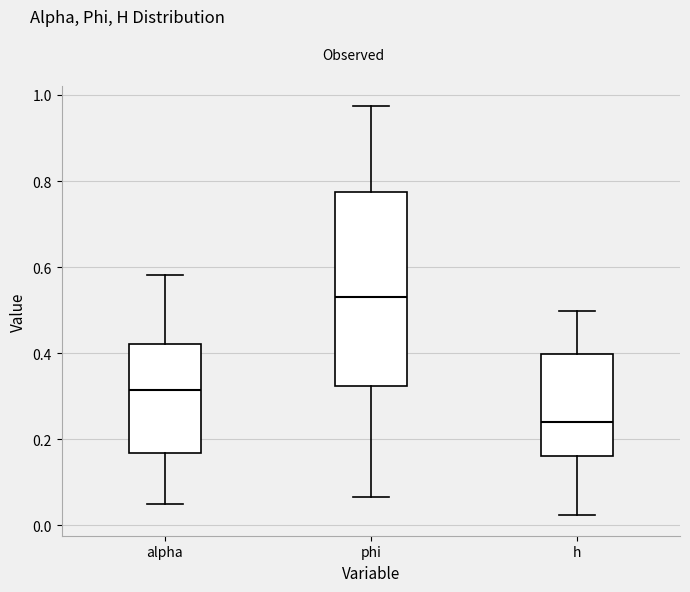

Comparing the boxes themselves (not the whiskers), which one is the tallest?

phi